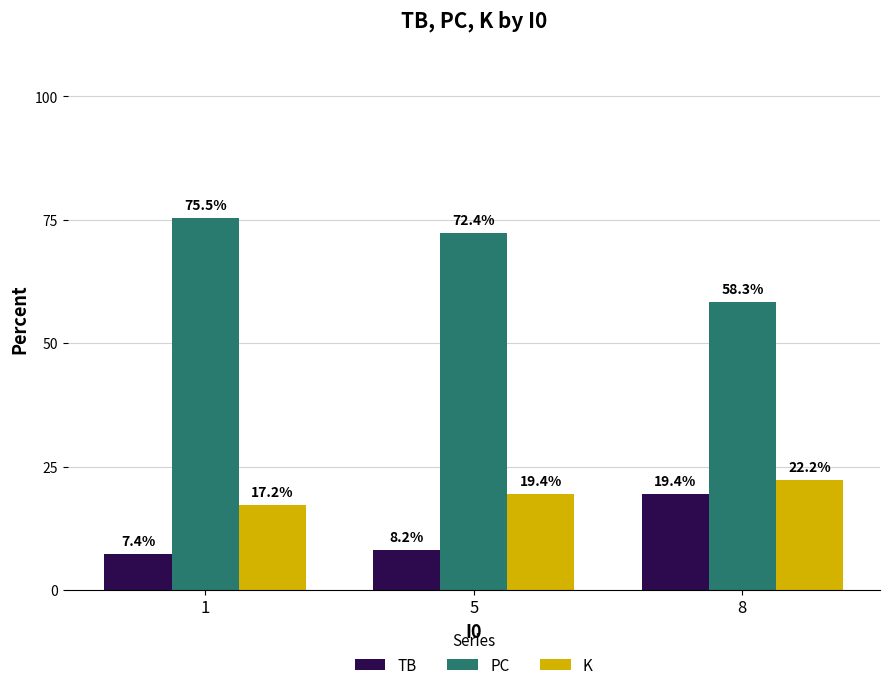

What is the sum of all PC values?

206.2